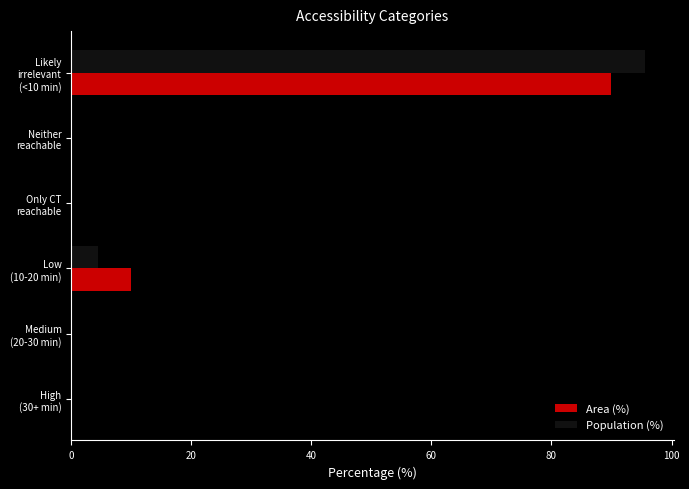

What is the sum of all Area (%) values?

100.0